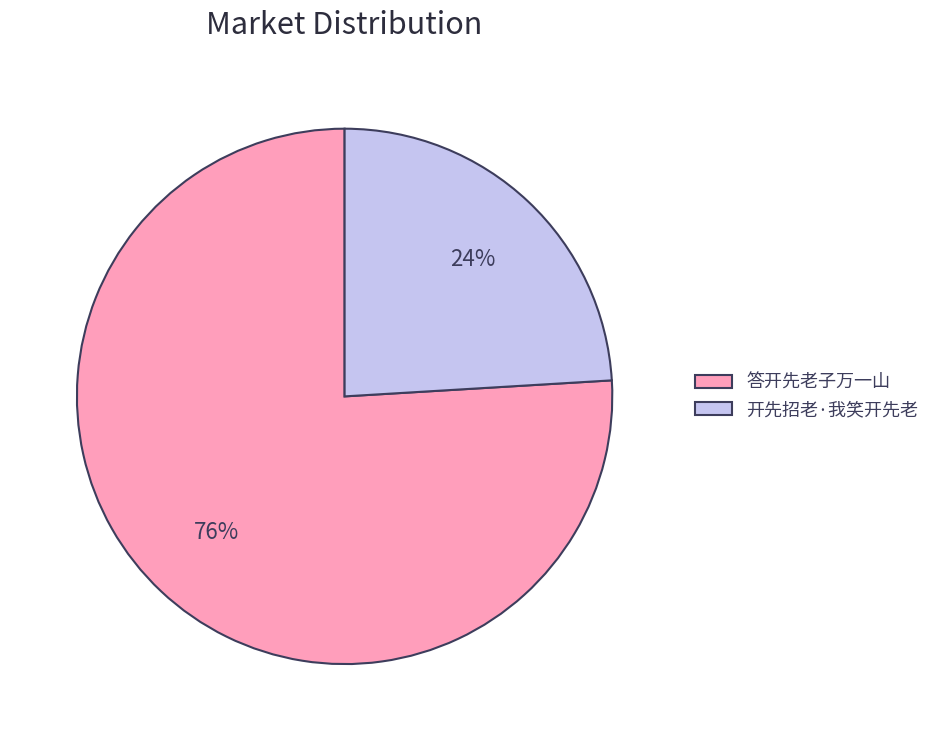

To the nearest percent, what is the difference between the 答开先老子万一山 and 开先招老·我笑开先老 slice percentages?

52%